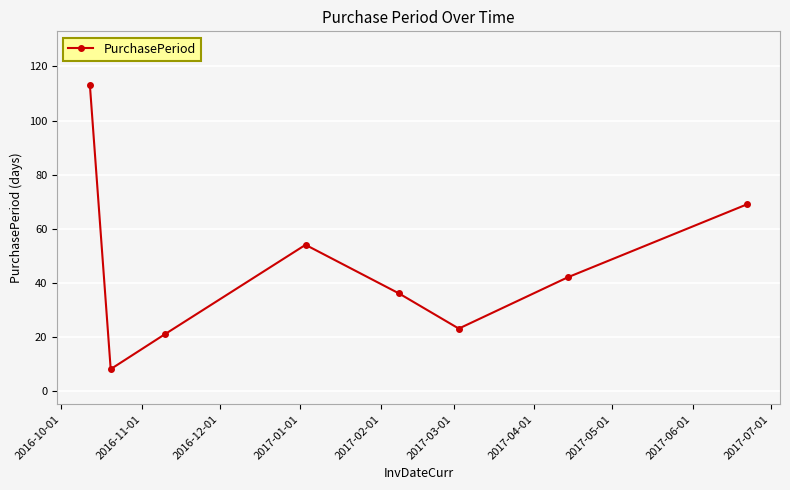

What is the greatest value displayed?

113